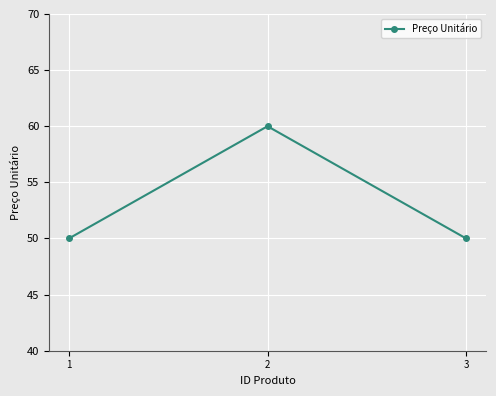

What is the minimum value shown in the chart?

50